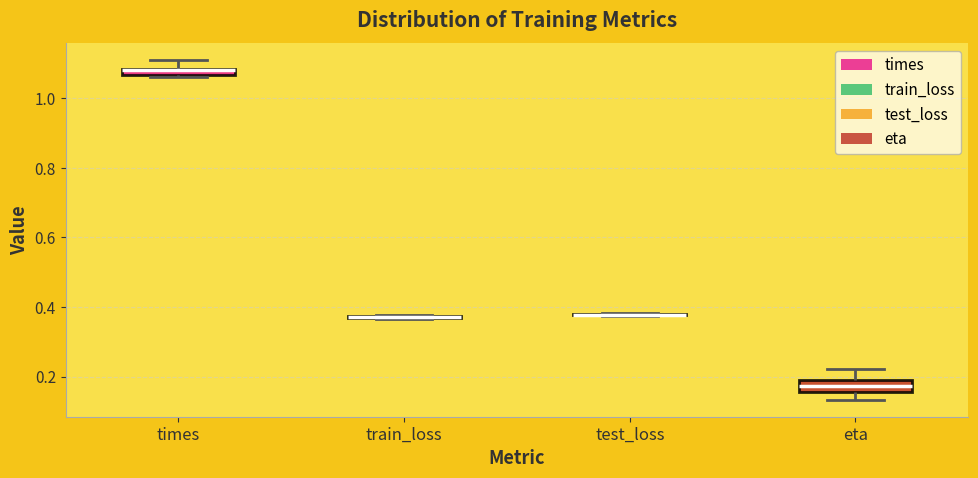

Where is the upper edge of the box for times on the y-axis? The values are not printed on the chart, so give them approximately, as read against the axis.

1.08